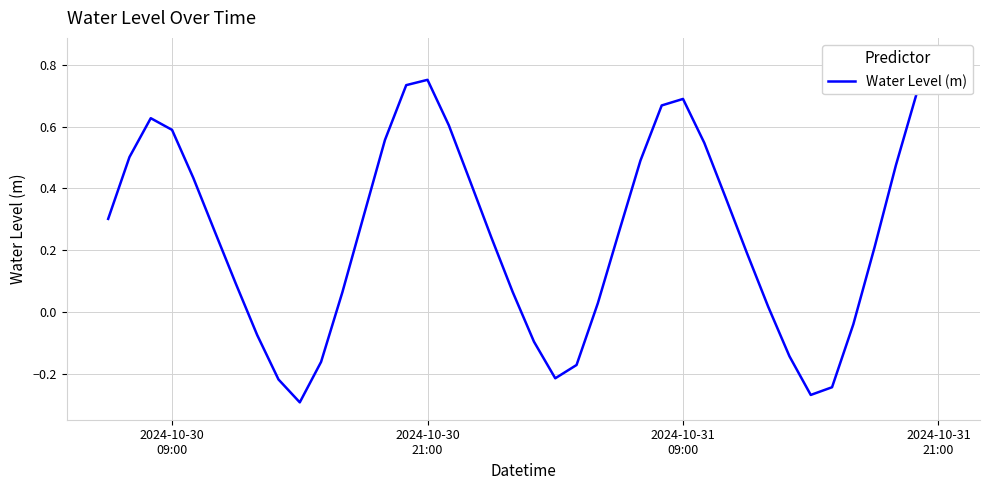

How many data points are less than 0?

11